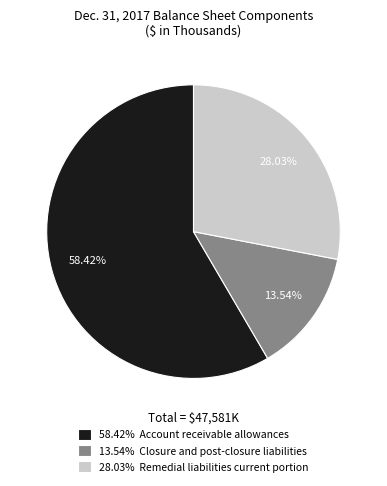

Which slice is the largest?

58.42% Account receivable allowances